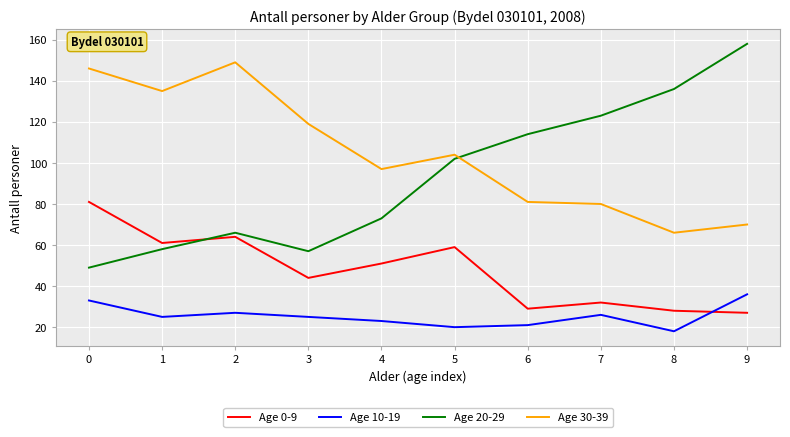

True or false: Age 20-29 and Age 0-9 intersect in this chart.

True